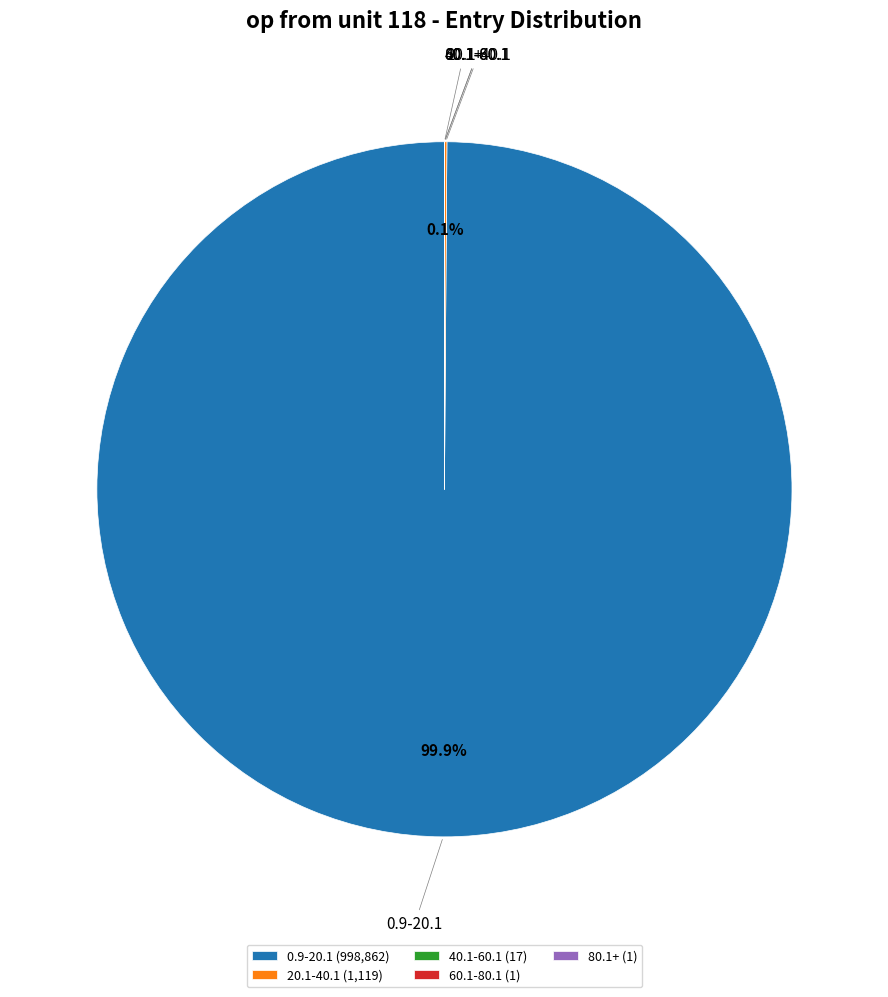

Is there any slice that represents more than half of the pie?

Yes